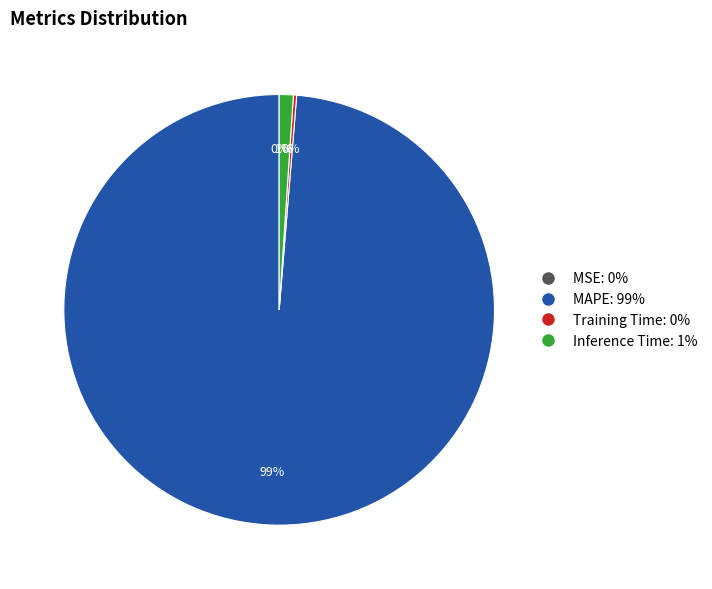

To the nearest percent, what portion does Inference Time represent?

1%